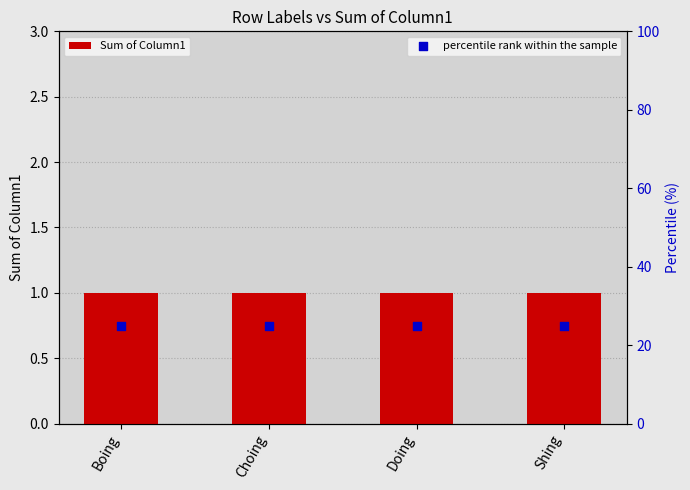

Which series has the largest total across all categories?

percentile rank within the sample